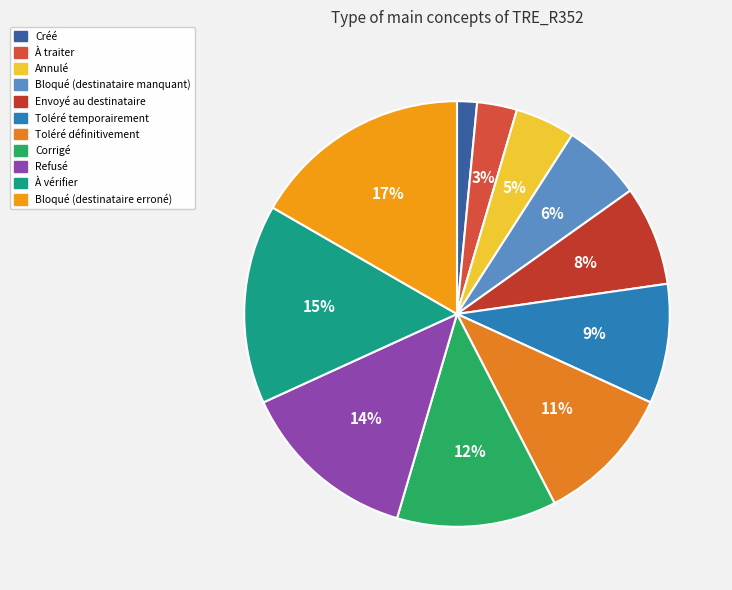

Rank the categories by value from lowest to highest.

Créé, À traiter, Annulé, Bloqué (destinataire manquant), Envoyé au destinataire, Toléré temporairement, Toléré définitivement, Corrigé, Refusé, À vérifier, Bloqué (destinataire erroné)